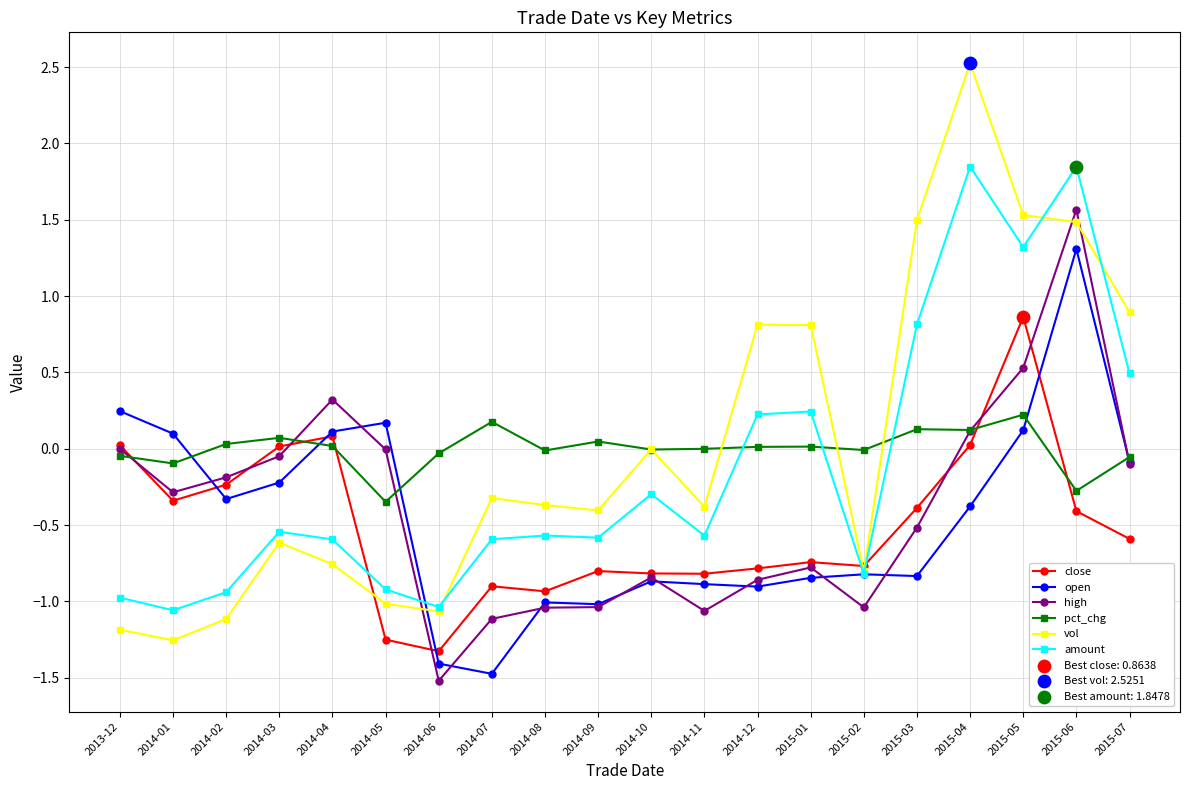

At how many categories does at least one series exceed 1?

4